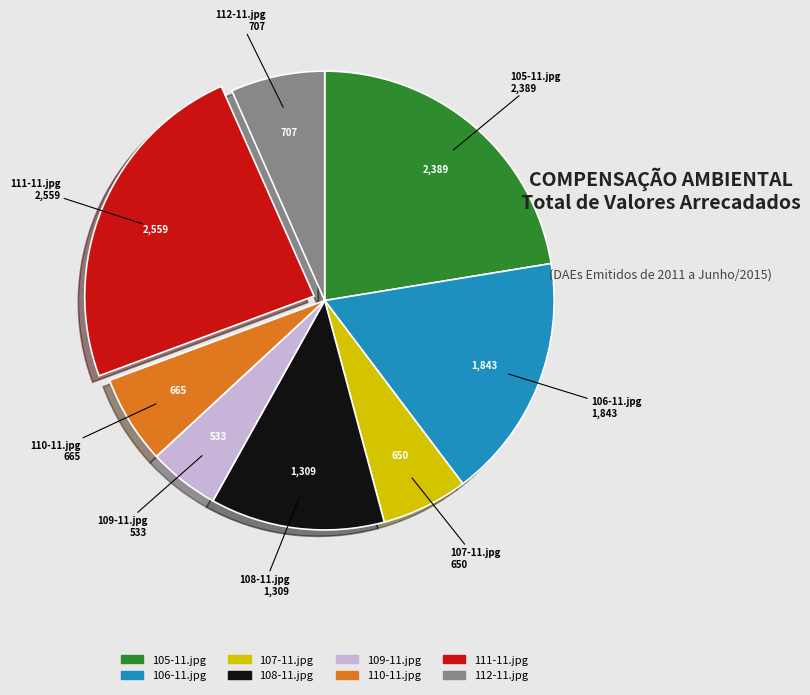

Which slice is the largest?

111-11.jpg